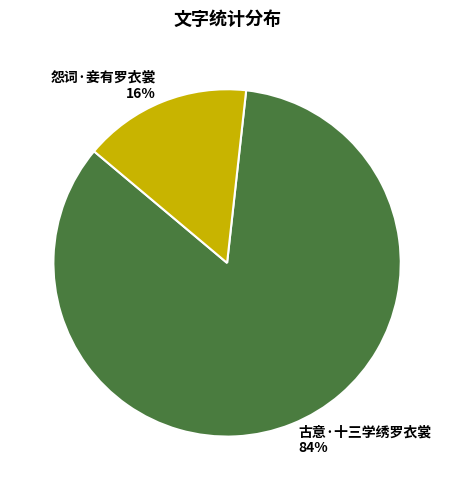

Is it true that 怨词·妾有罗衣裳 is 10% of the pie?

False